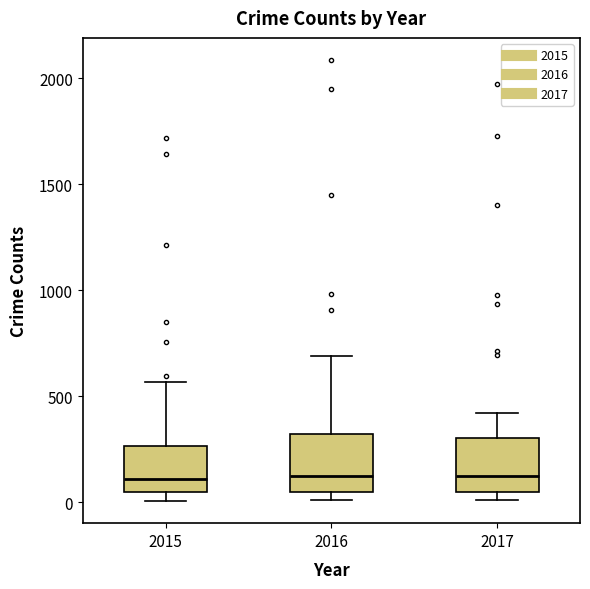

Reading left to right, read every box against the y-axis: the position of its median line, the range the box covers, and the ends of its whiskers. The values are not printed on the chart, so give them approximately, as read against the axis.

2015: median 100, box 50 to 250, whiskers 0 to 550
2016: median 150, box 50 to 300, whiskers 0 to 700
2017: median 100, box 50 to 300, whiskers 0 to 400